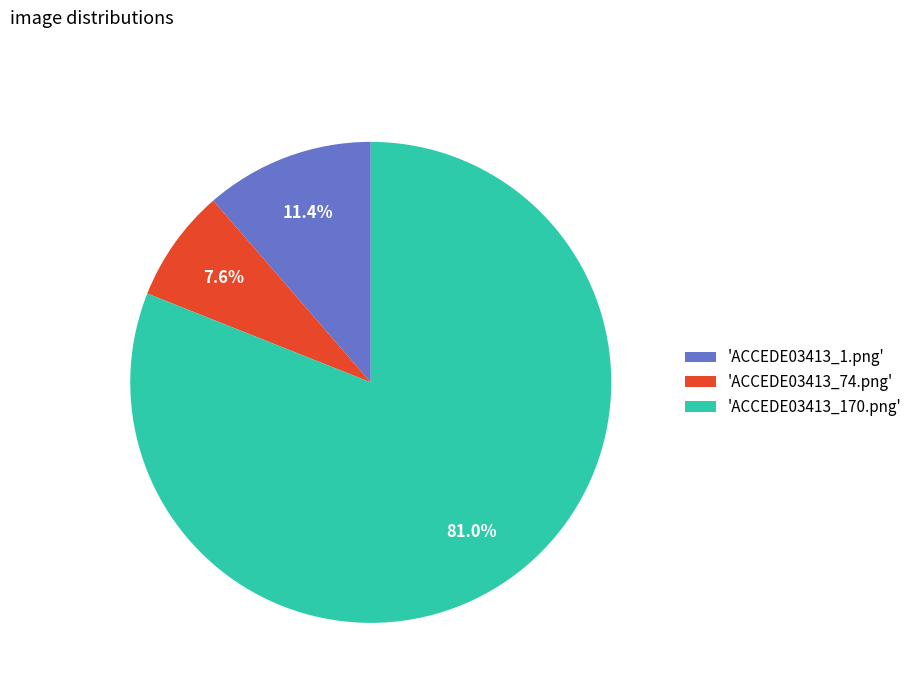

Rank the categories by value from highest to lowest.

'ACCEDE03413_170.png', 'ACCEDE03413_1.png', 'ACCEDE03413_74.png'